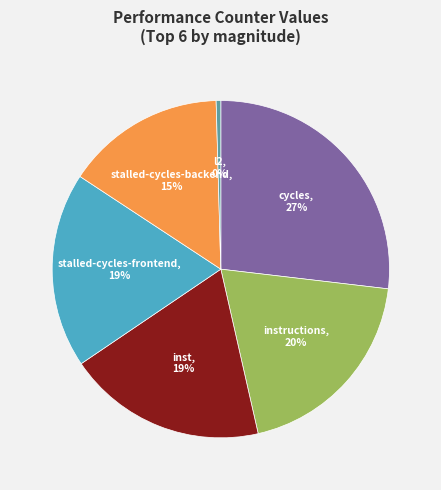

Does any single category account for the majority?

No